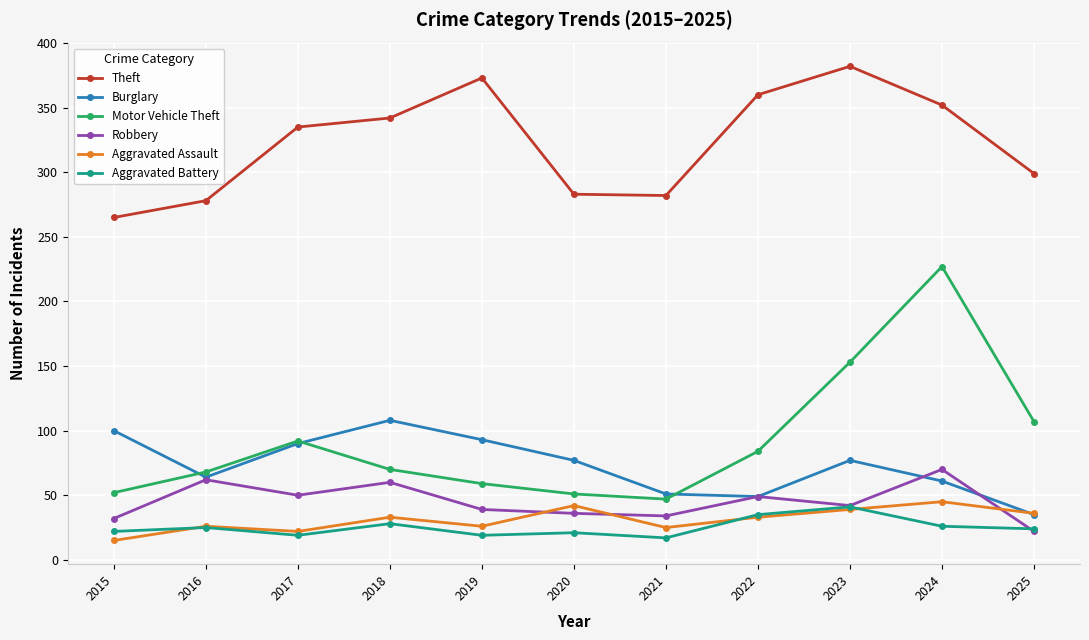

In Aggravated Assault, how many points are lower than both neighbors (excluding endpoints)?

3